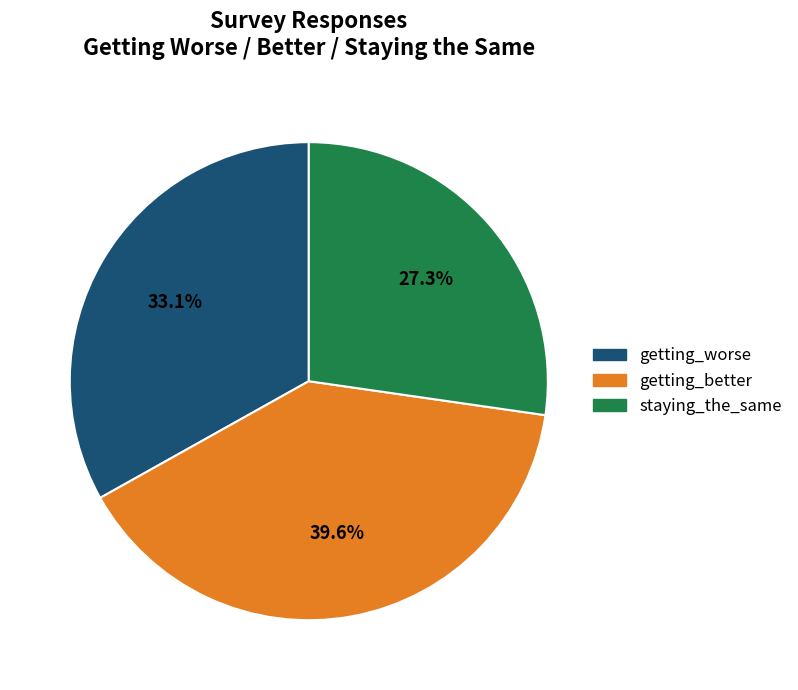

How many slices are in this pie chart?

3